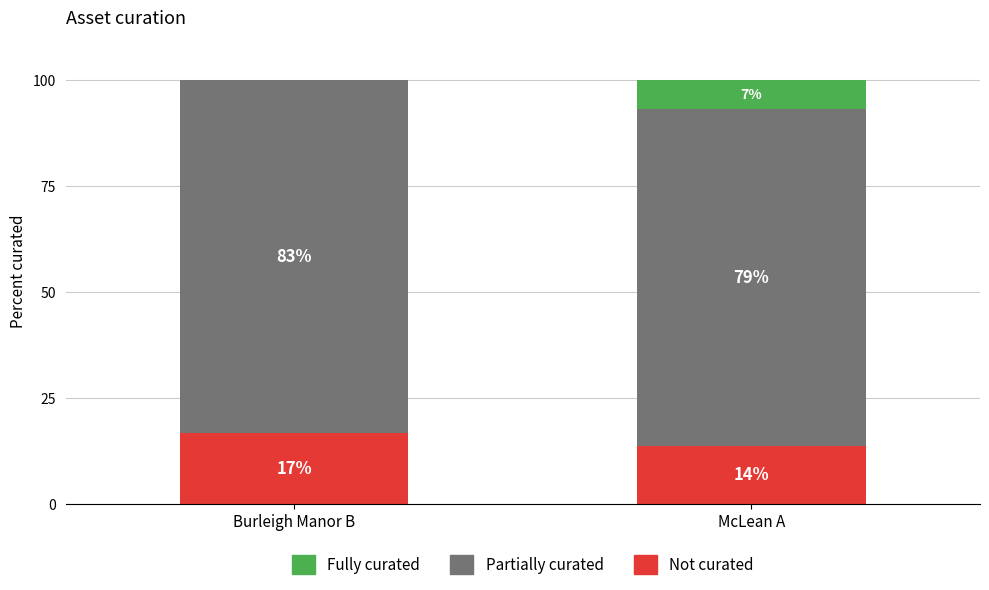

Rank the series by their average value, from lowest to highest.

Fully curated, Not curated, Partially curated